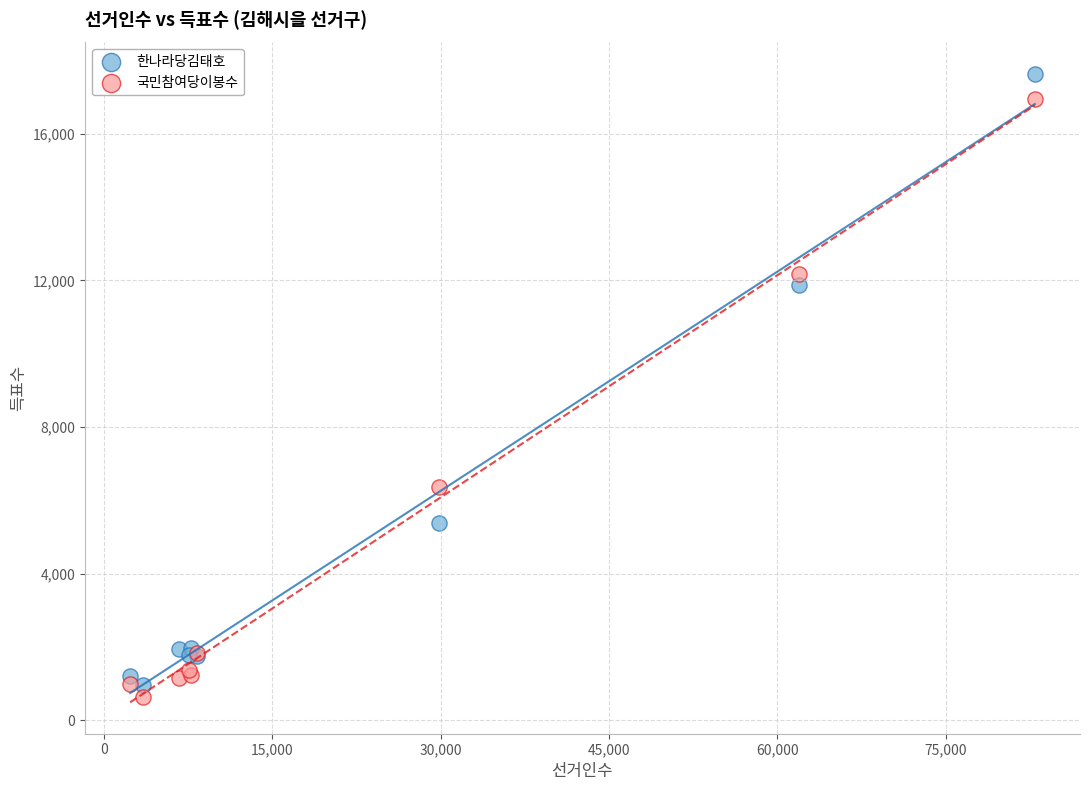

In the 한나라당김태호 series, what Y value is closest to 9292?

11868